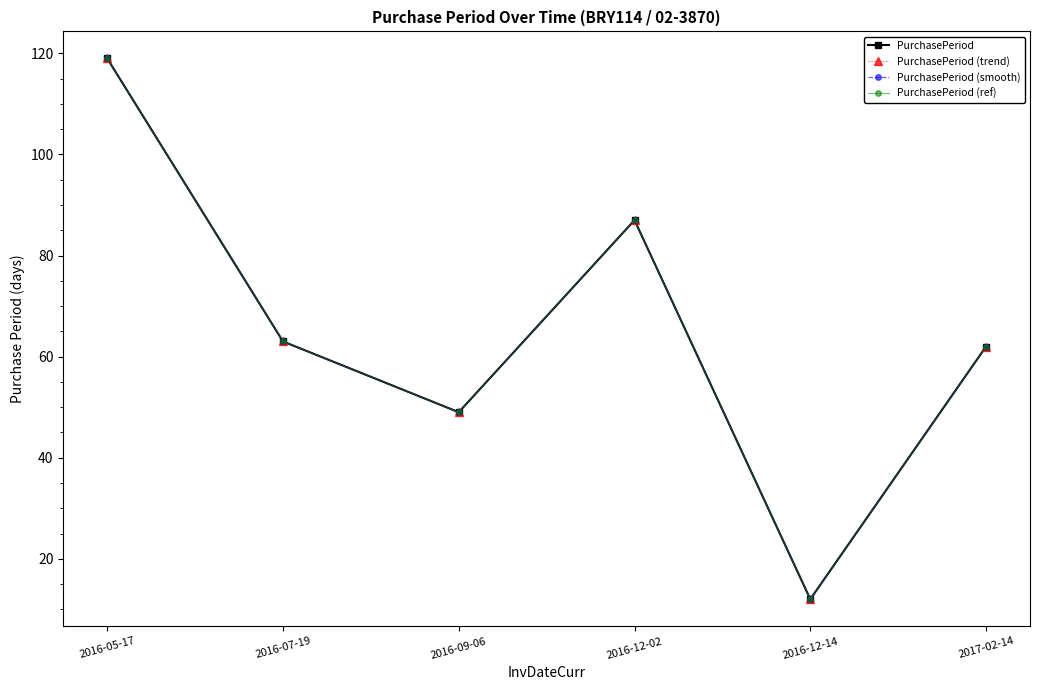

Reading right to left, transcribe all the data shown in this chart.

PurchasePeriod: 2017-02-14=62	2016-12-14=12	2016-12-02=87	2016-09-06=49	2016-07-19=63	2016-05-17=119
PurchasePeriod (trend): 2017-02-14=62	2016-12-14=12	2016-12-02=87	2016-09-06=49	2016-07-19=63	2016-05-17=119
PurchasePeriod (smooth): 2017-02-14=62	2016-12-14=12	2016-12-02=87	2016-09-06=49	2016-07-19=63	2016-05-17=119
PurchasePeriod (ref): 2017-02-14=62	2016-12-14=12	2016-12-02=87	2016-09-06=49	2016-07-19=63	2016-05-17=119